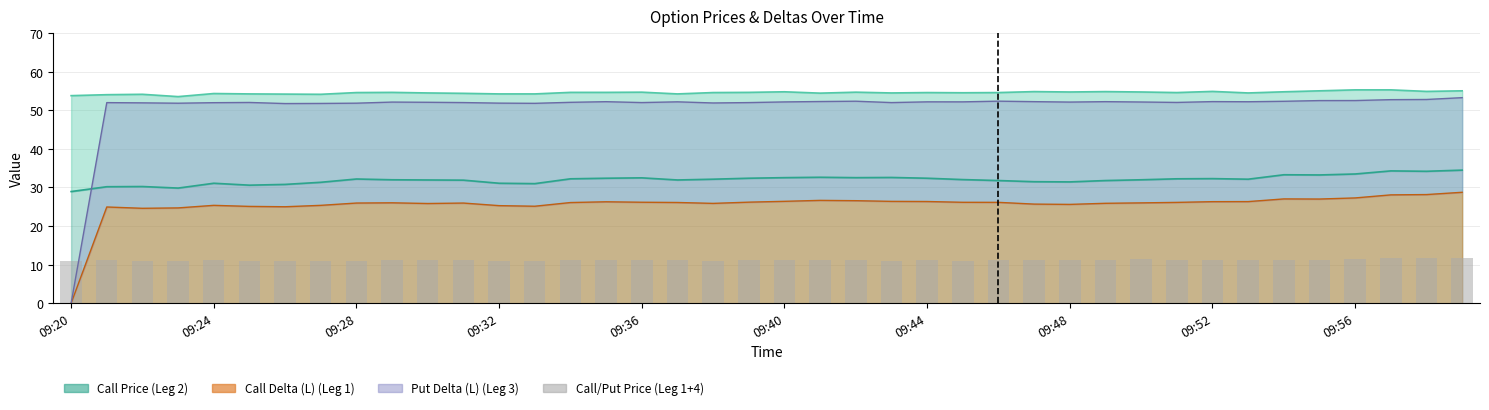

What is the difference between the values at 31 and 18?

0.2